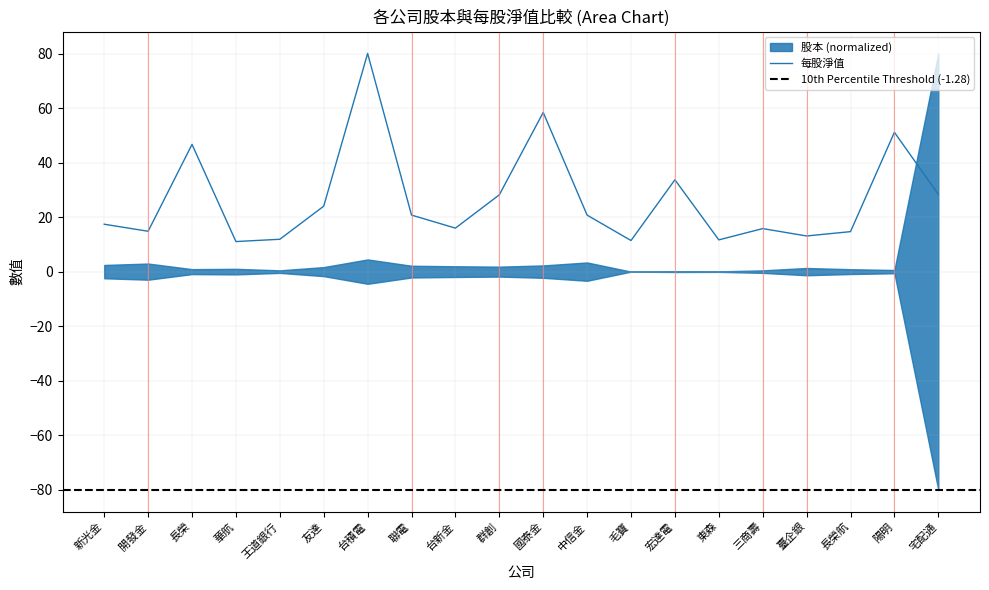

What is the difference between the values at 宅配通 and 國泰金?

30.0